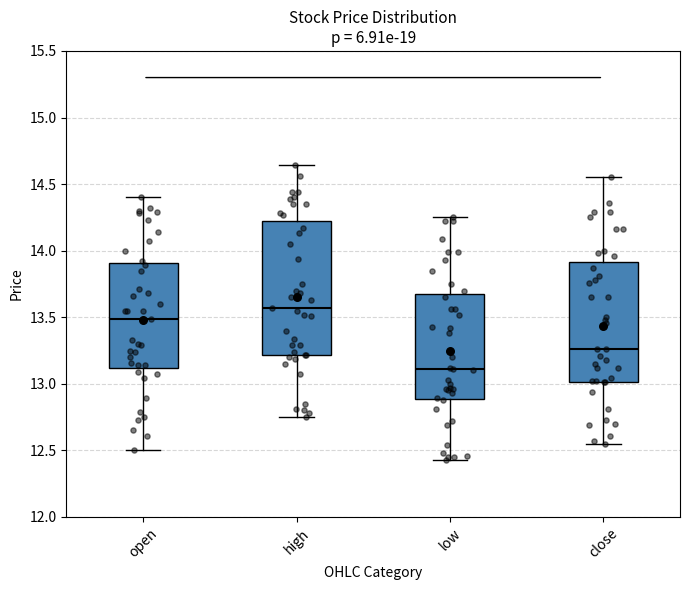

Comparing the boxes themselves (not the whiskers), which one is the tallest?

high